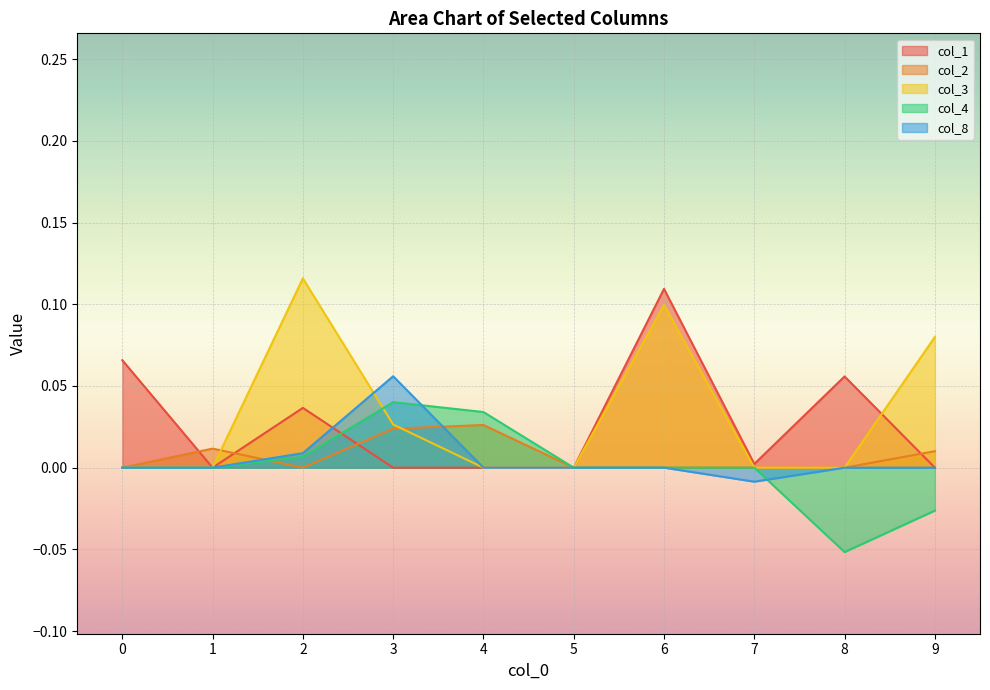

Which label corresponds to the smallest value in the chart?

8